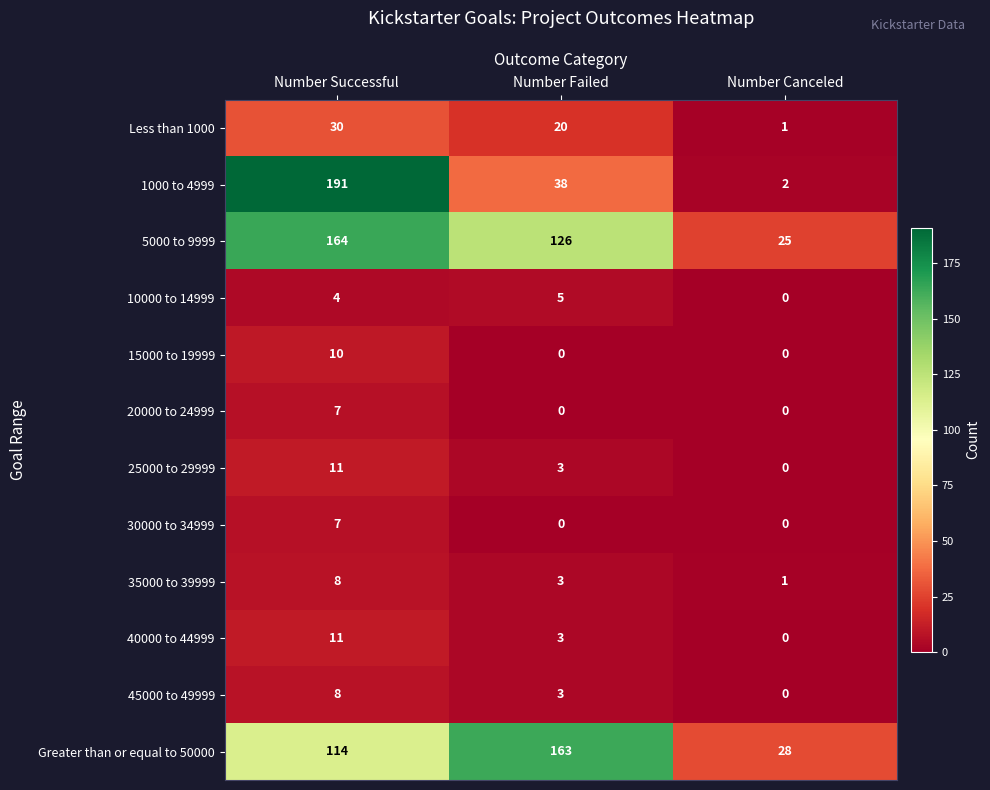

What is the greatest value displayed?

191